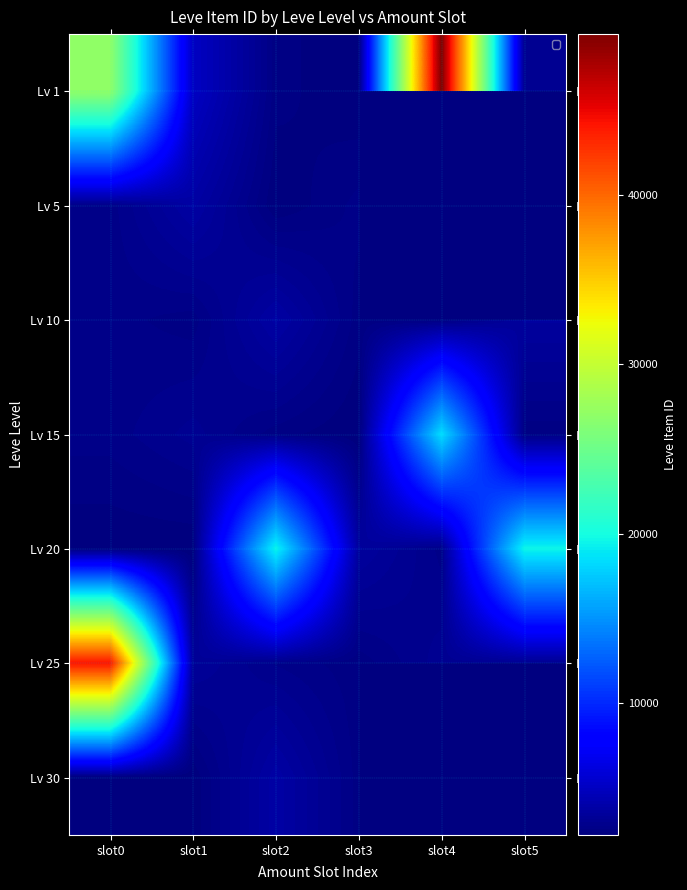

Between slot2 and slot1, which is larger?

slot1